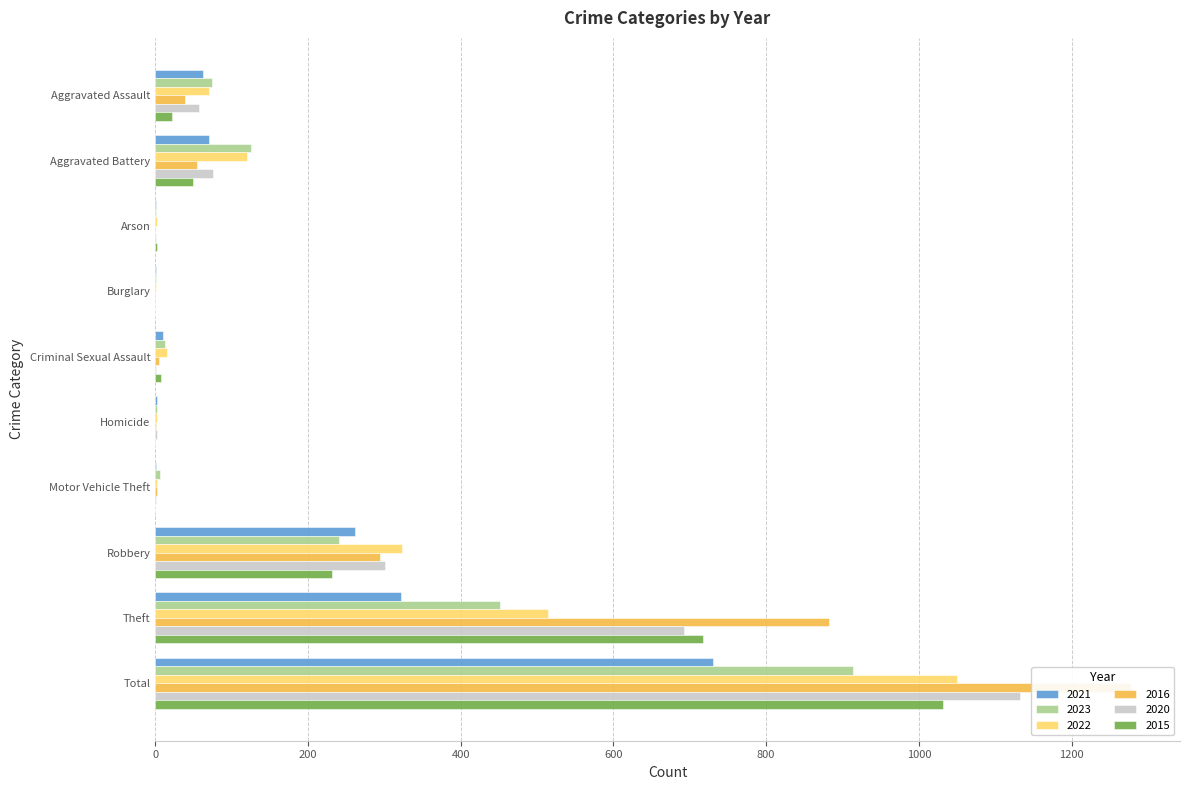

Are the bars grouped side by side (vs. stacked)?

Yes